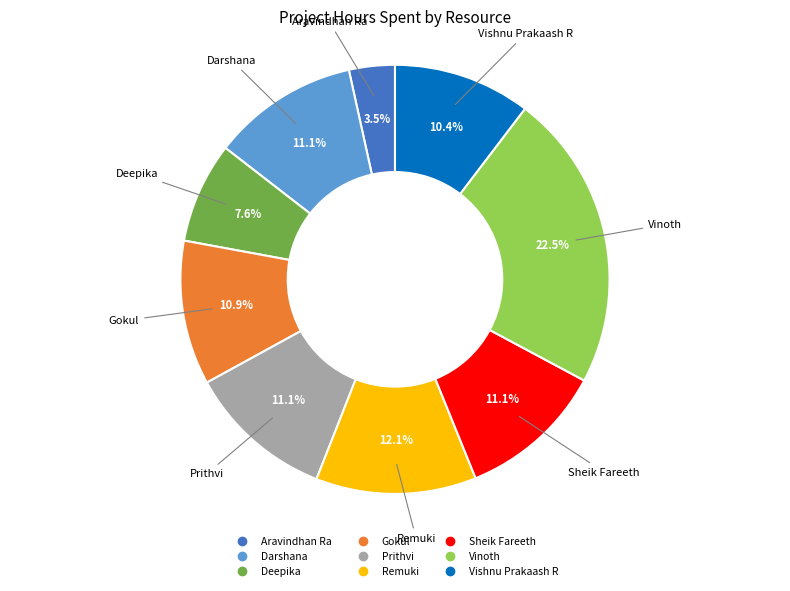

How many slices are in this pie chart?

9